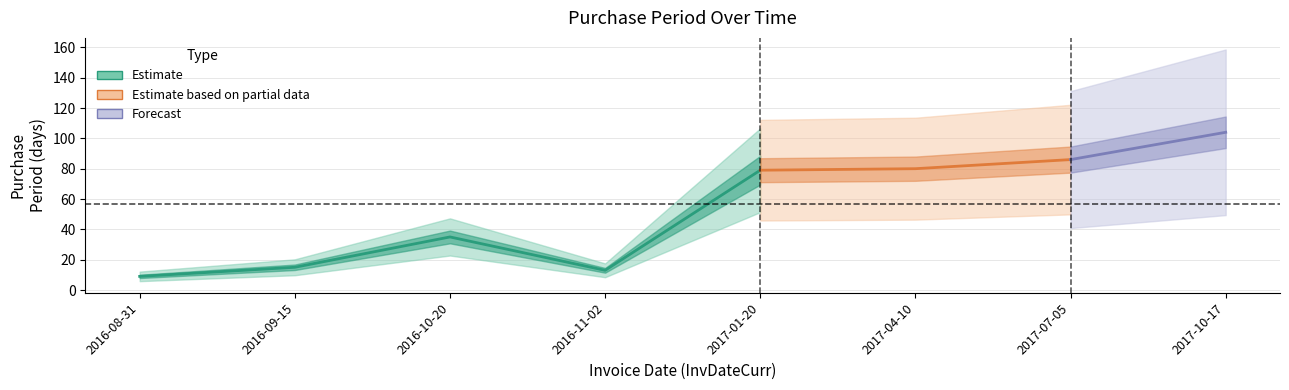

At which label is the value closest to 56?

2016-10-20